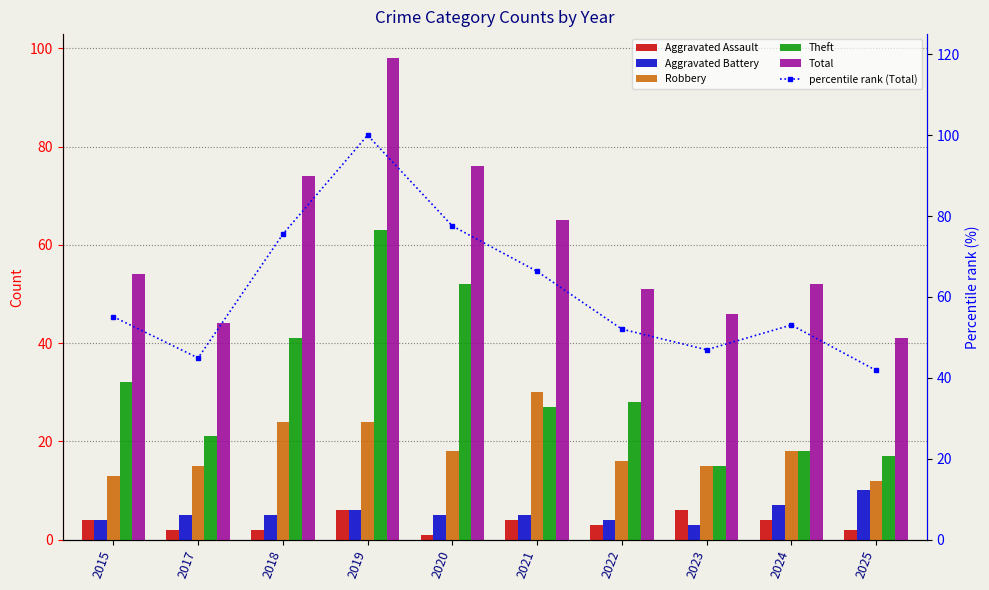

What is the value of the percentile rank (Total) bar at the 9th from the left?

53.1